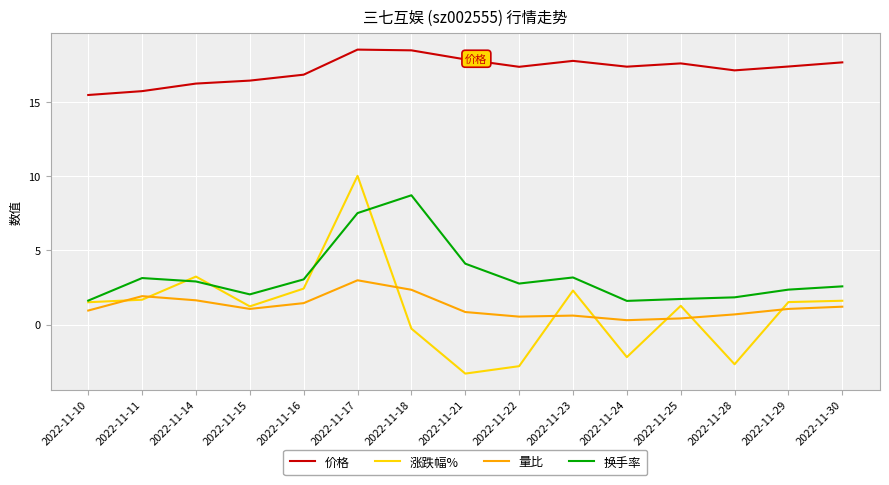

Between 2022-11-17 and 2022-11-21, which series saw the biggest shift?

涨跌幅%